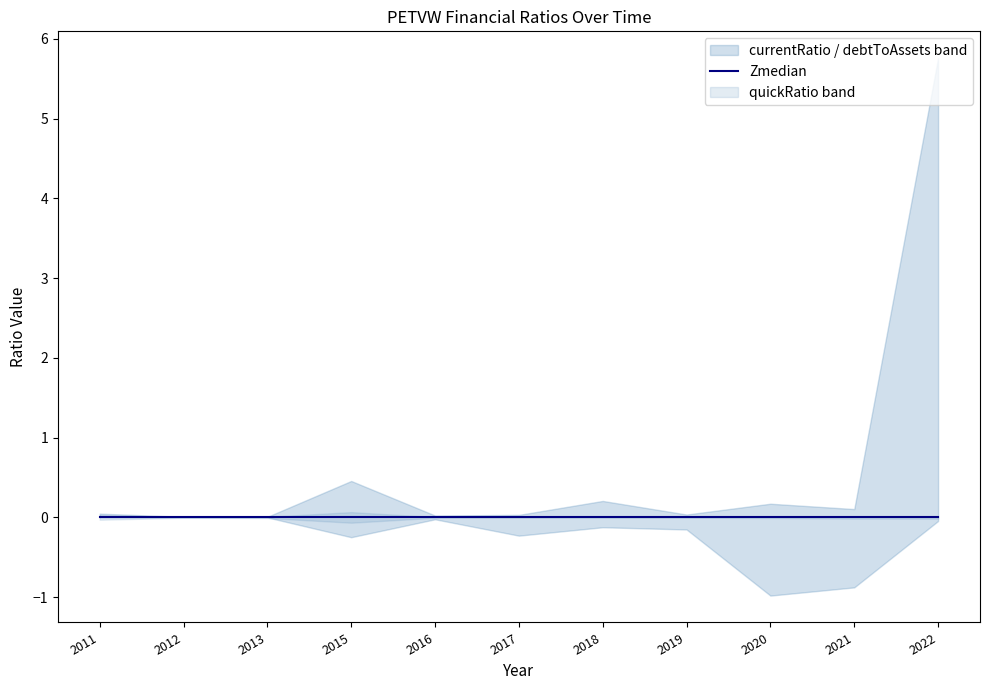

Does the chart have visible grid lines?

No